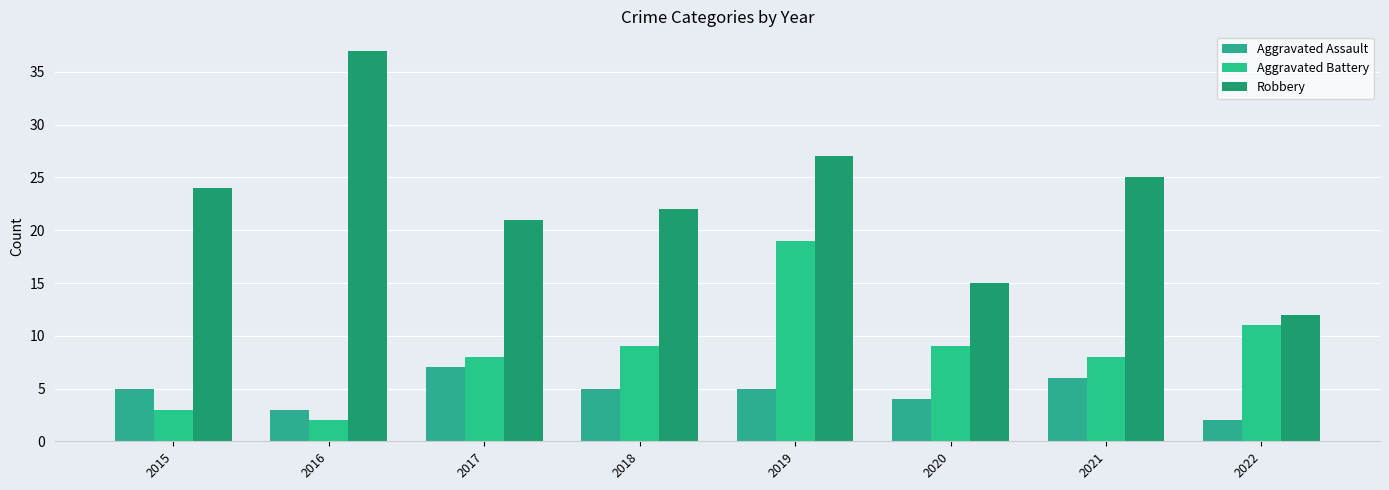

The Aggravated Assault series shows 5 at 2018. True or false?

True